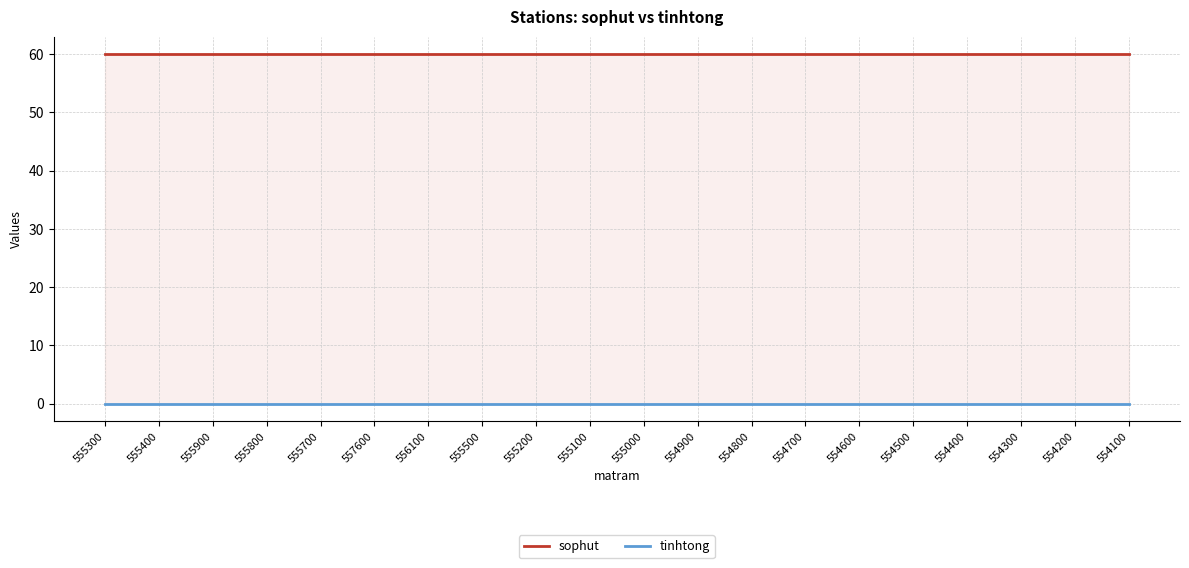

What are all the series names shown in the legend?

sophut, tinhtong